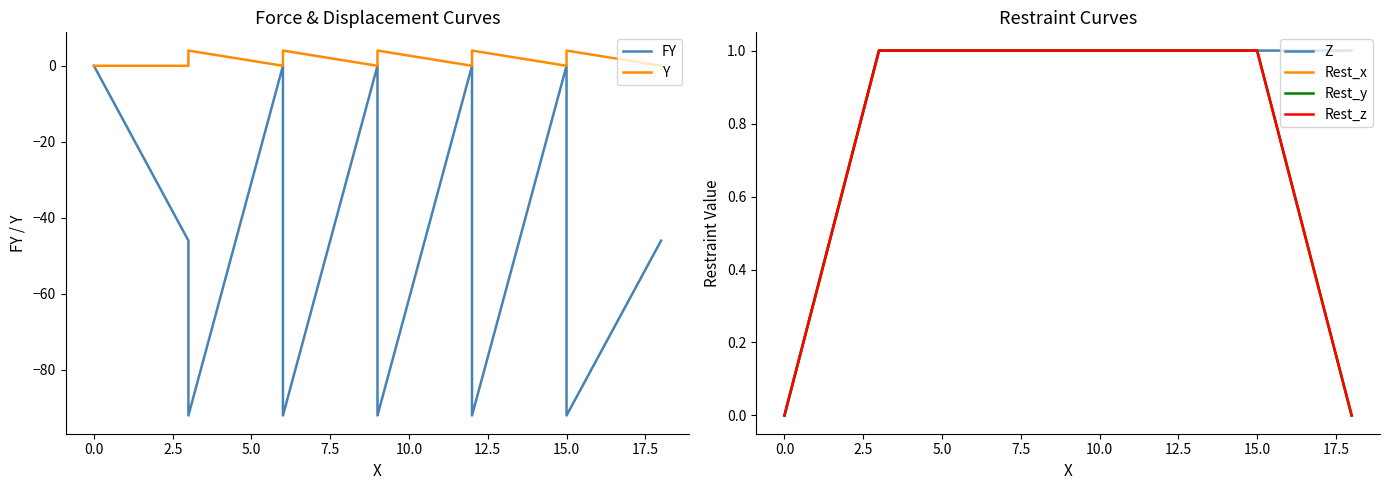

True or false: Rest_z has more than 2 interior local peaks.

False